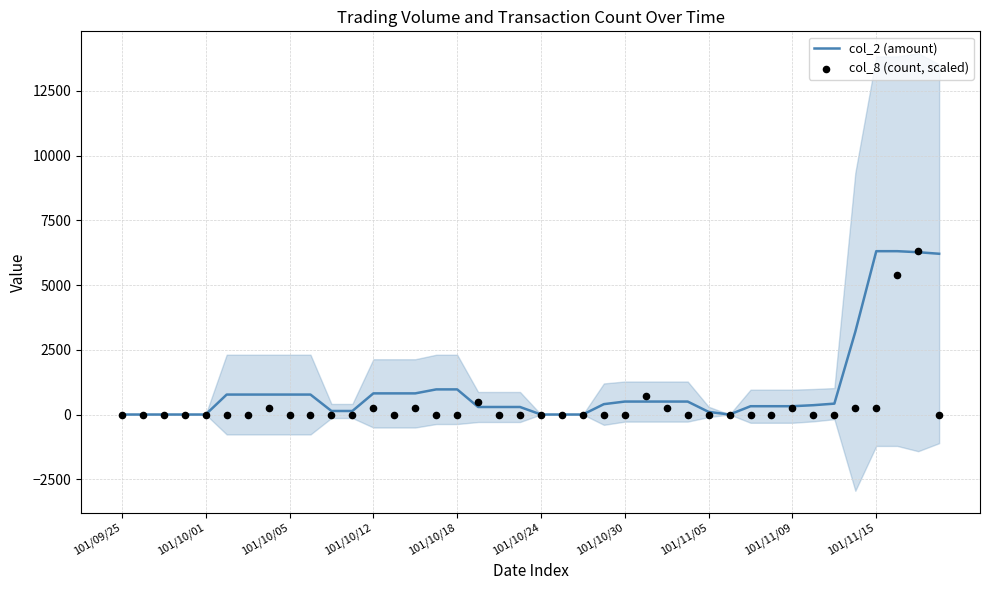

Which series has the widest spread of Y values?

col_2 (amount)